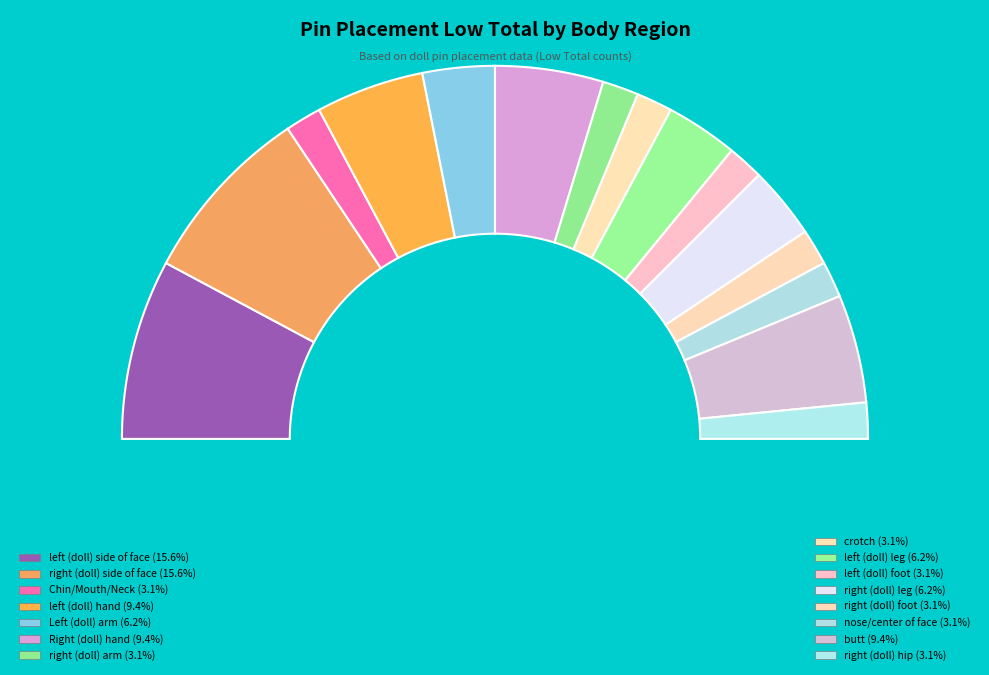

Is it true that nose/center of face is 3% of the pie?

True